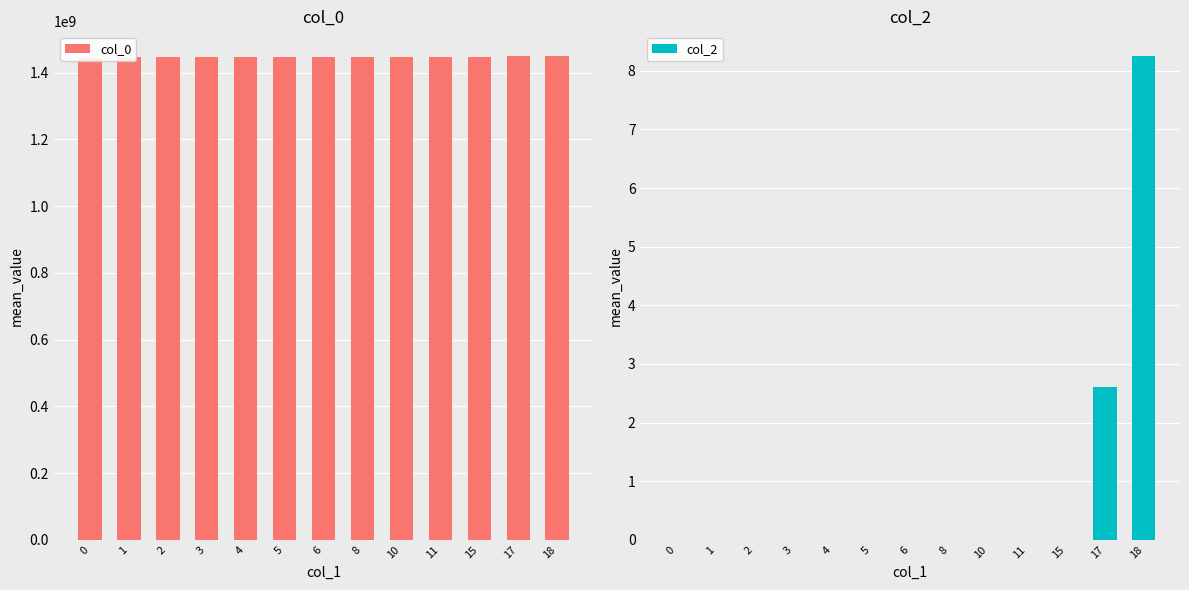

The col_2 series shows 0.0 at 2. True or false?

True